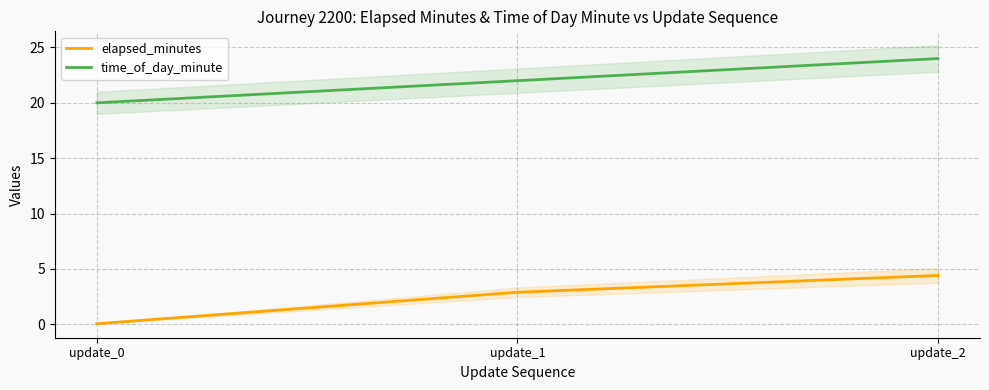

Rank the series at update_2 from lowest to highest value.

elapsed_minutes, time_of_day_minute